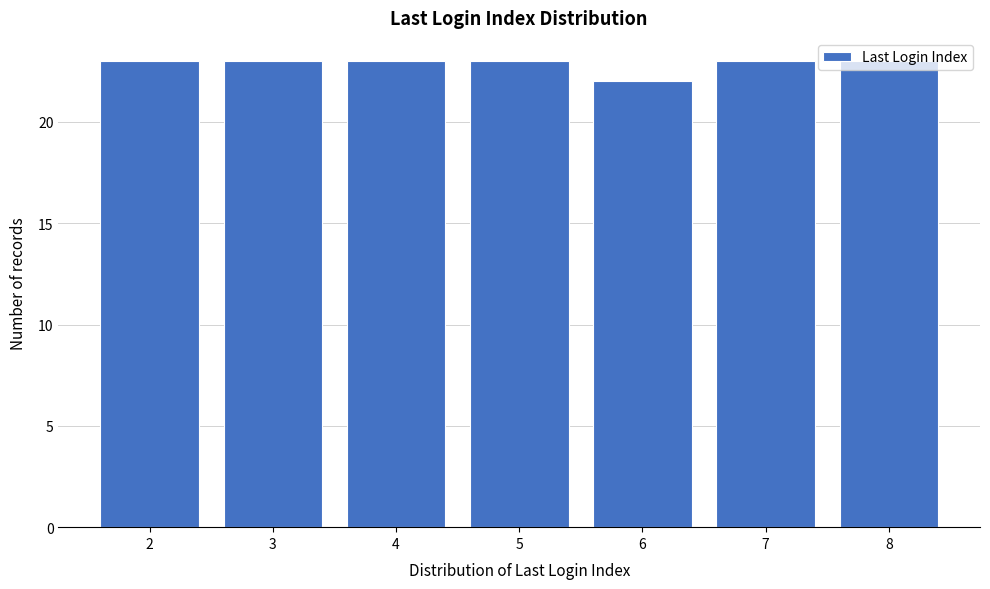

What is the average value?

23